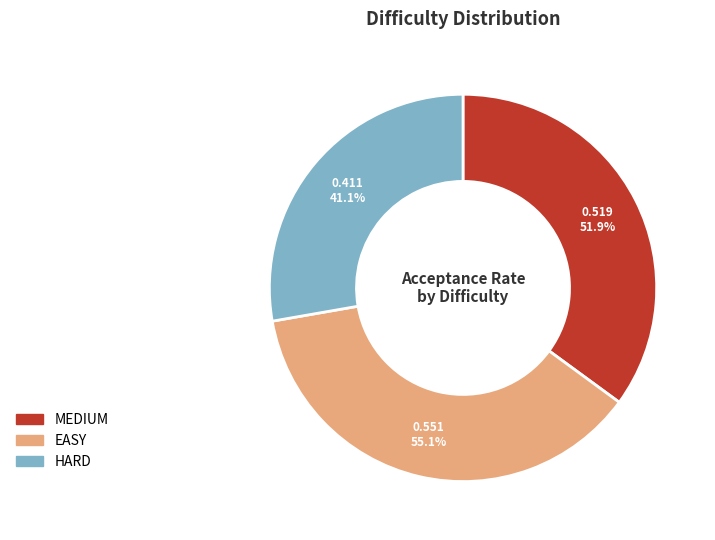

Is there a majority slice in this chart?

No